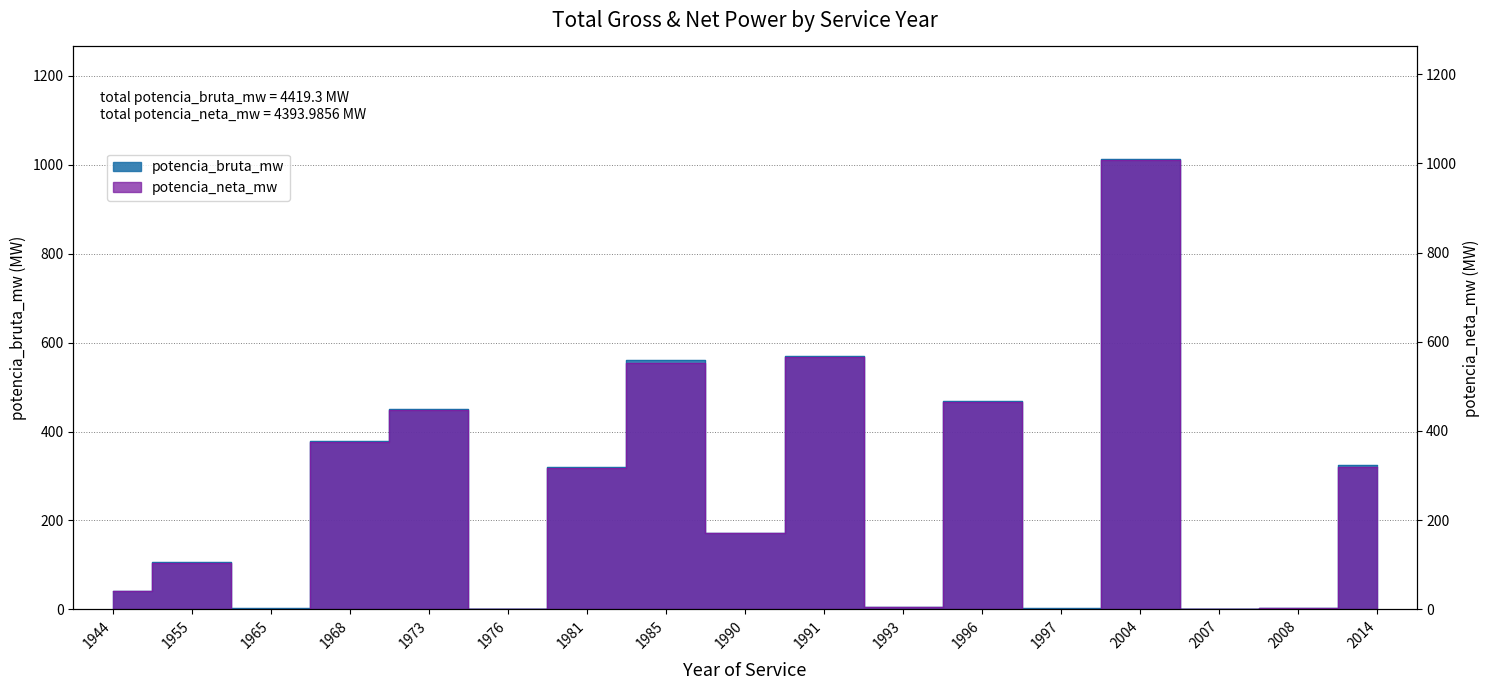

How many data points in potencia_bruta_mw are above 172?

8